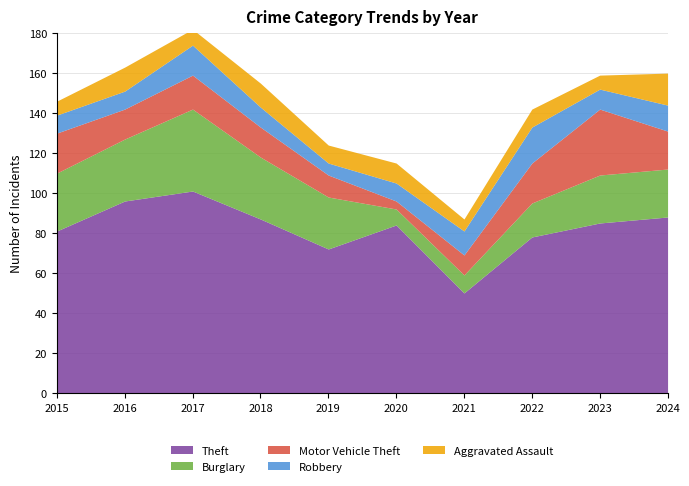

In Motor Vehicle Theft, how many points are lower than both neighbors (excluding endpoints)?

2